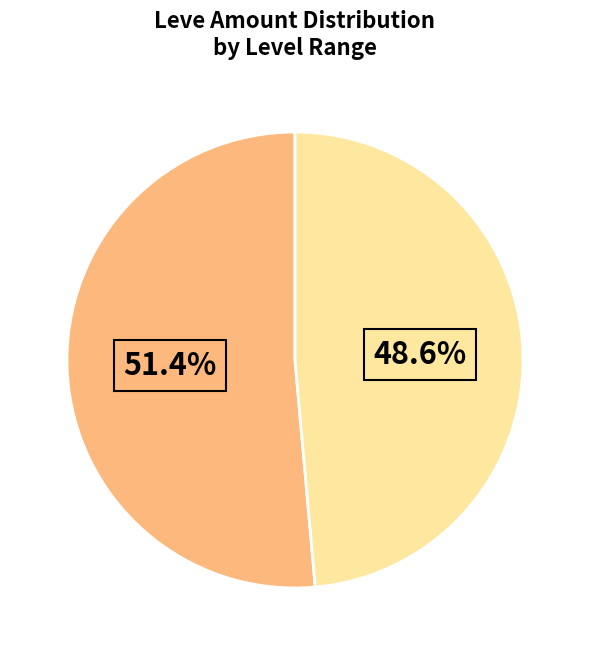

Is there a majority slice in this chart?

Yes